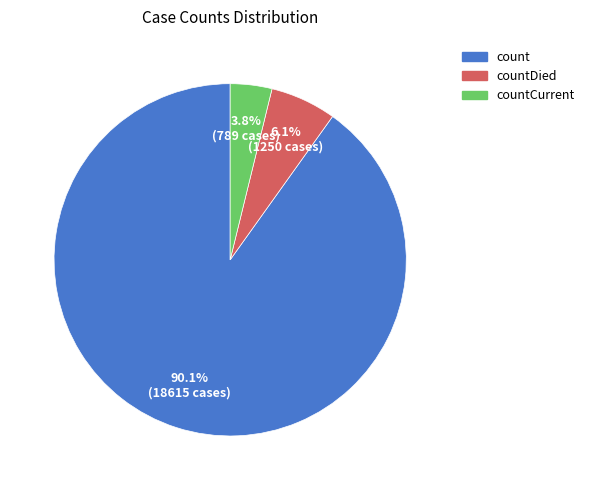

How many slices are in this pie chart?

3